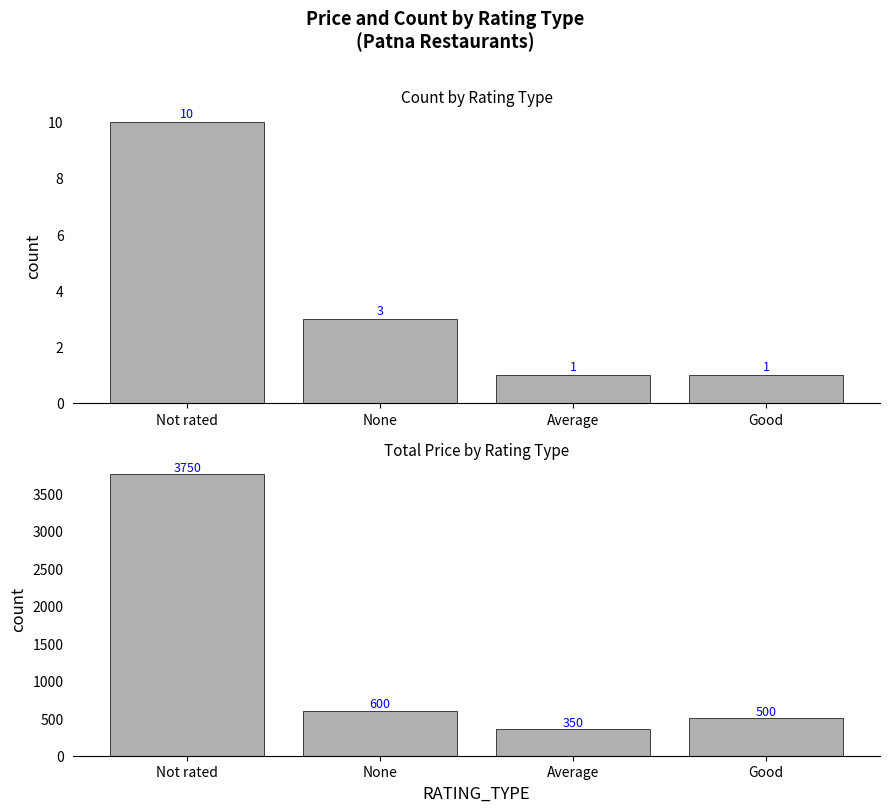

What is the difference between the maximum and minimum values in the Total PRICE series?

3400